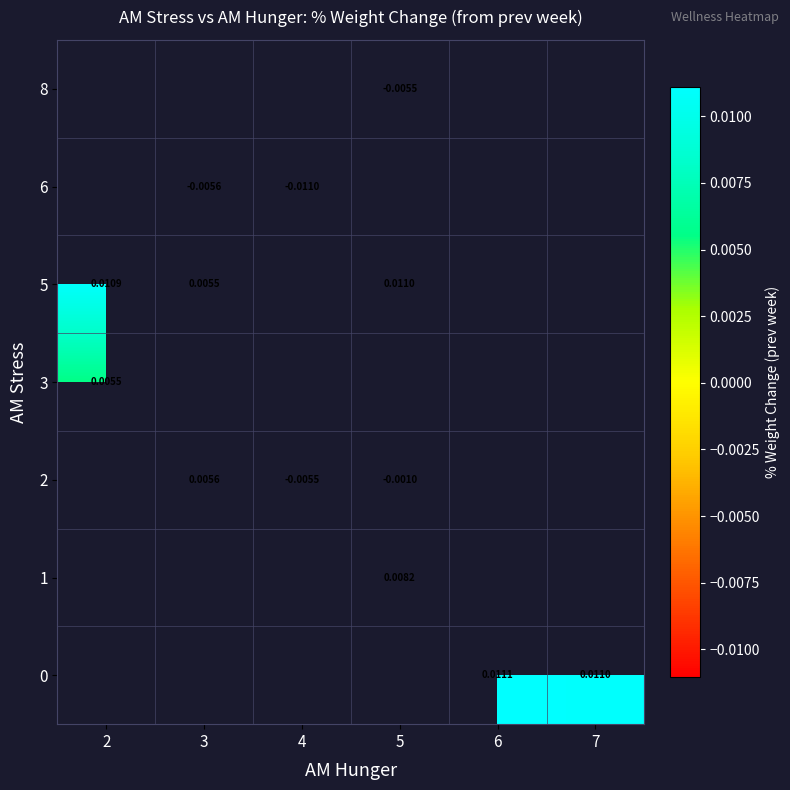

The row_2 series shows -0.0 at 5. True or false?

True